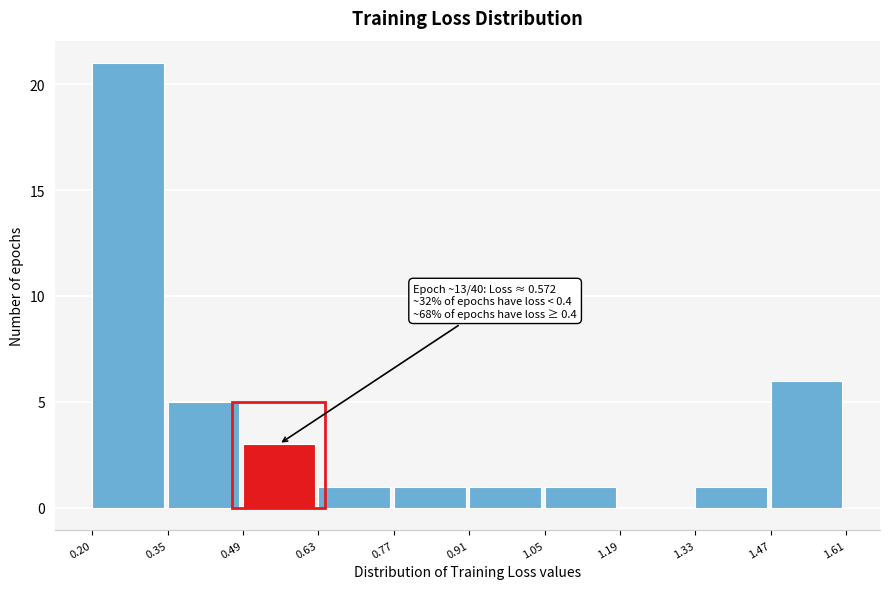

Which range on the x-axis has the tallest bar?

0.20 to 0.35